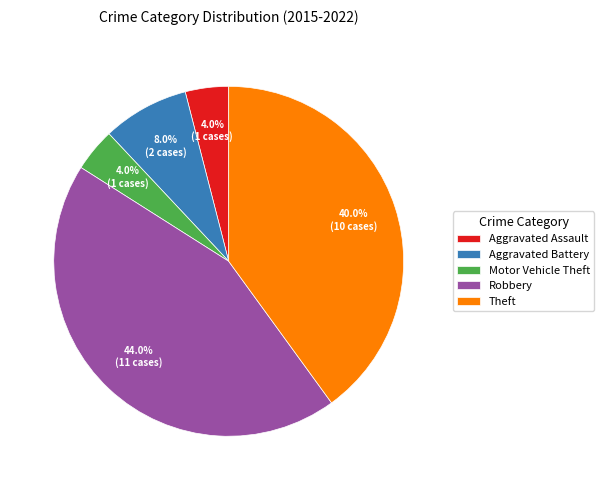

Is there any slice that represents more than half of the pie?

No